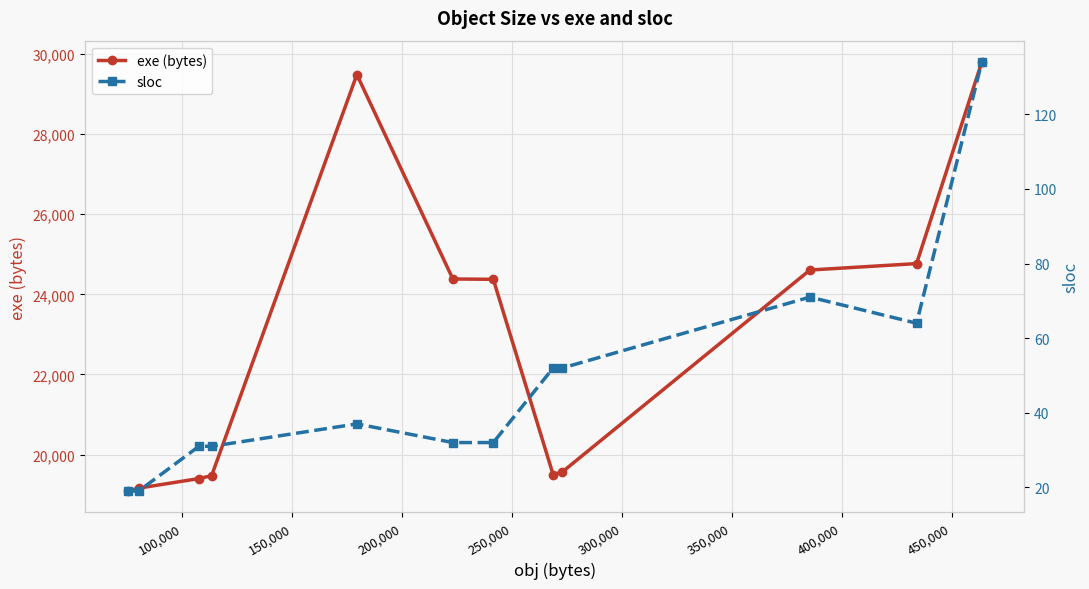

What are all the series names shown in the legend?

exe (bytes), sloc